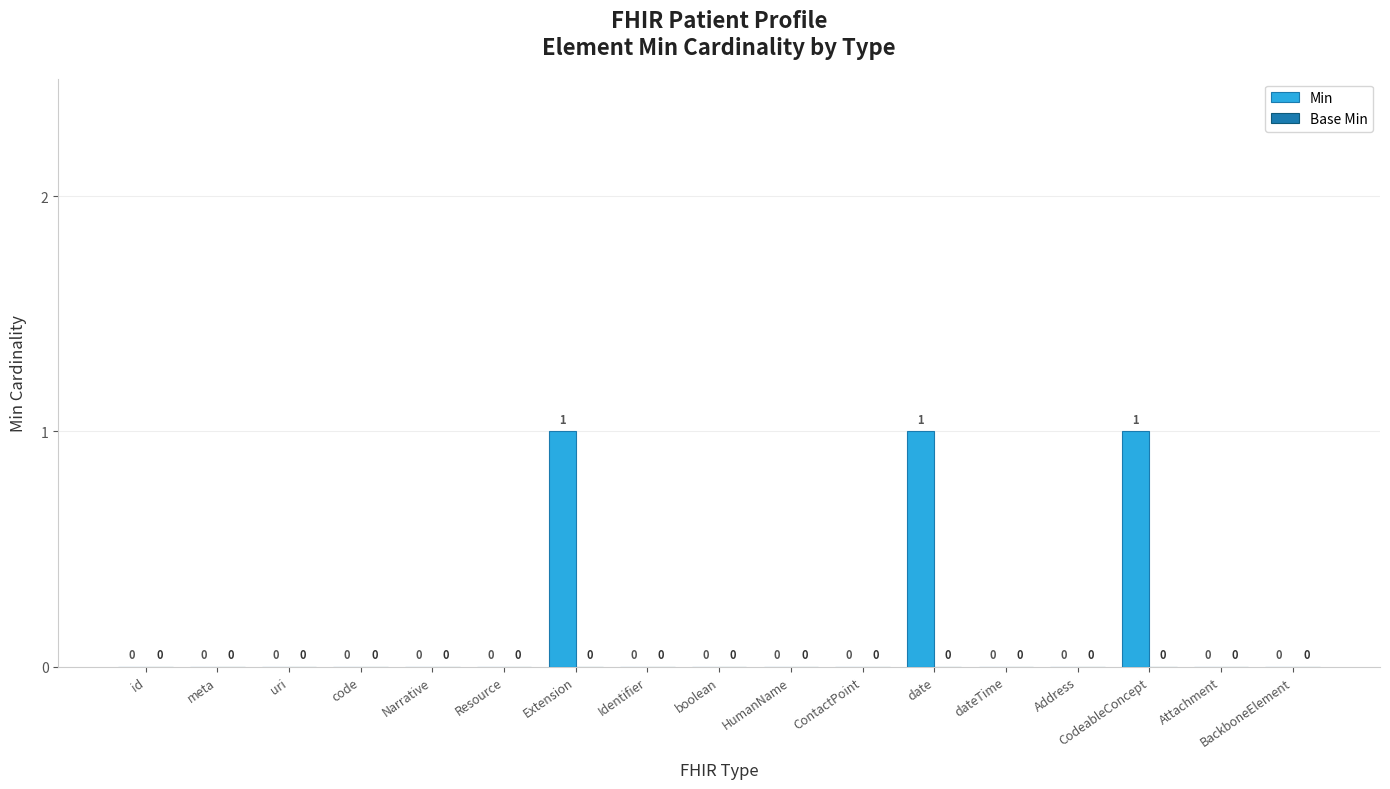

Between uri and date, which is larger?

date